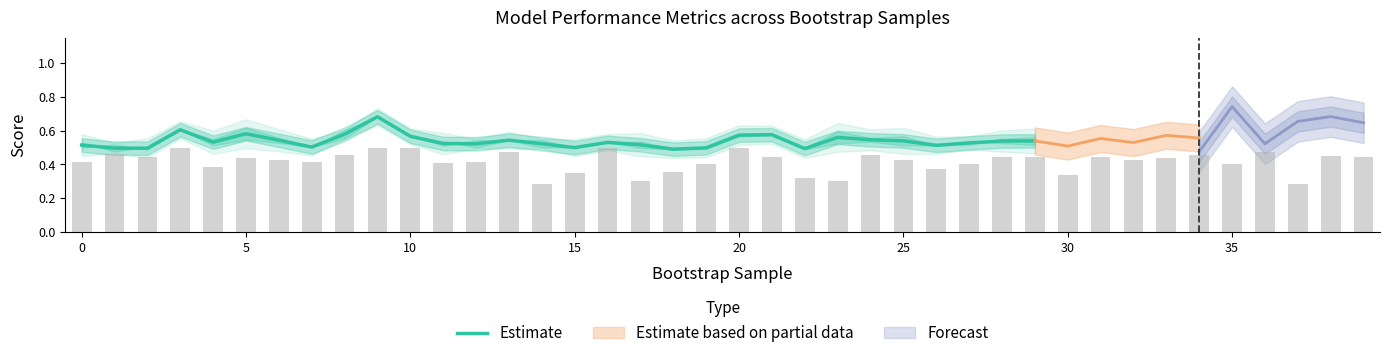

The Estimate series shows 0.8 at 0. True or false?

False